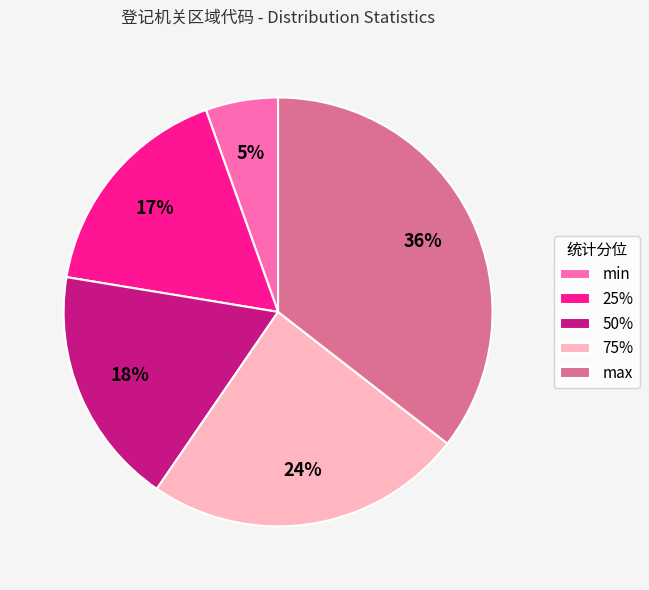

True or false: 50% accounts for 18% of the total.

True